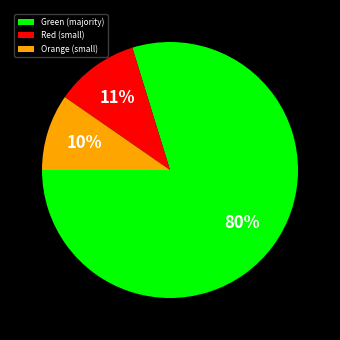

True or false: Green (majority) accounts for 80% of the total.

True